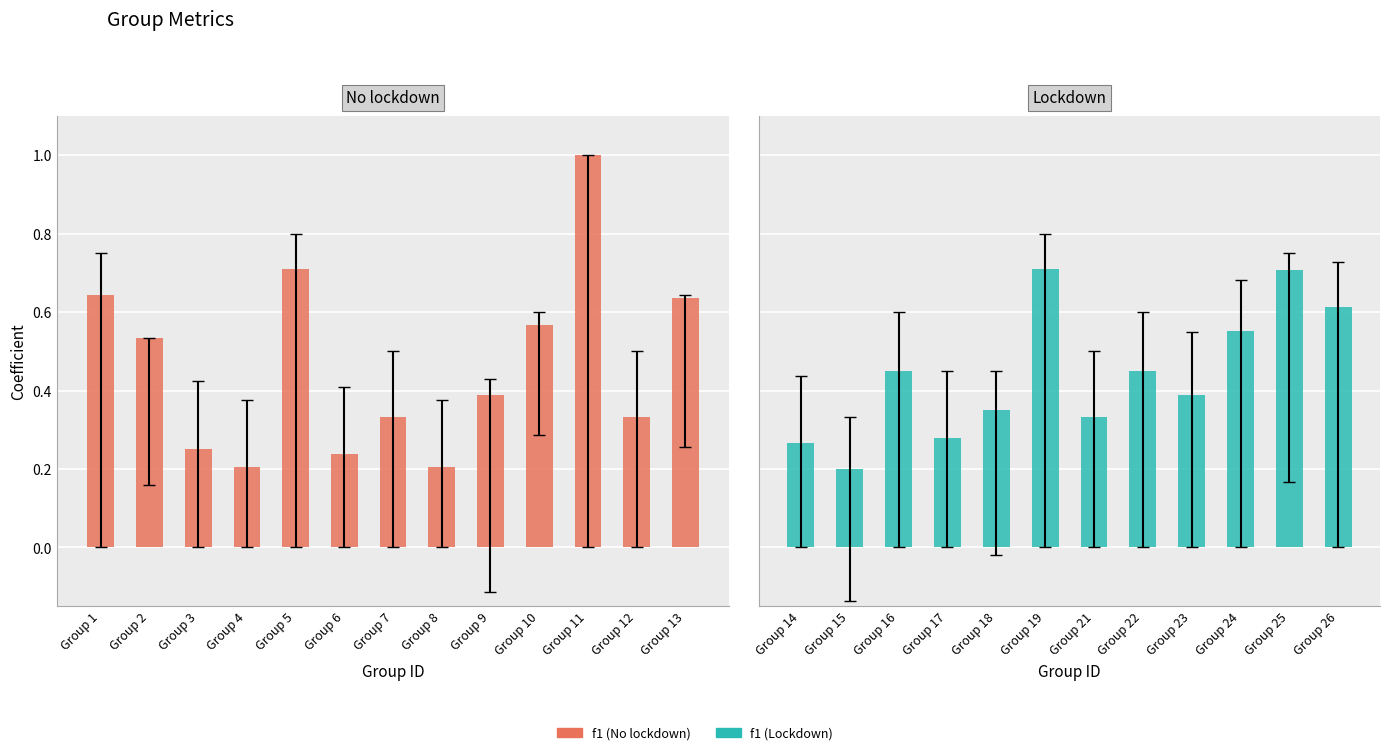

Which has a higher value, Group 25 or Group 21?

Group 25